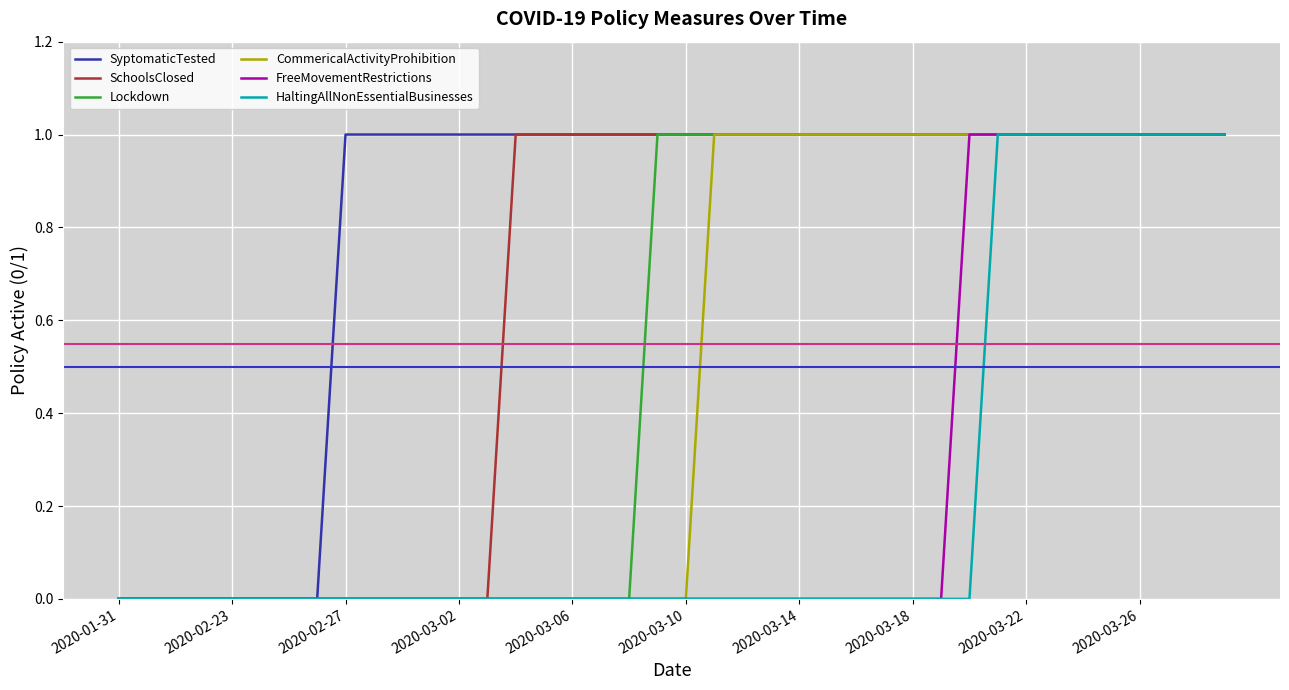

Reading left to right, transcribe all the data shown in this chart.

SyptomaticTested: 0	0	0	0	0	0	0	0	1	1	1	1	1	1	1	1	1	1	1	1	1	1	1	1	1	1	1	1	1	1	1	1	1	1	1	1	1	1	1	1
SchoolsClosed: 0	0	0	0	0	0	0	0	0	0	0	0	0	0	1	1	1	1	1	1	1	1	1	1	1	1	1	1	1	1	1	1	1	1	1	1	1	1	1	1
Lockdown: 0	0	0	0	0	0	0	0	0	0	0	0	0	0	0	0	0	0	0	1	1	1	1	1	1	1	1	1	1	1	1	1	1	1	1	1	1	1	1	1
CommericalActivityProhibition: 0	0	0	0	0	0	0	0	0	0	0	0	0	0	0	0	0	0	0	0	0	1	1	1	1	1	1	1	1	1	1	1	1	1	1	1	1	1	1	1
FreeMovementRestrictions: 0	0	0	0	0	0	0	0	0	0	0	0	0	0	0	0	0	0	0	0	0	0	0	0	0	0	0	0	0	0	1	1	1	1	1	1	1	1	1	1
HaltingAllNonEssentialBusinesses: 0	0	0	0	0	0	0	0	0	0	0	0	0	0	0	0	0	0	0	0	0	0	0	0	0	0	0	0	0	0	0	1	1	1	1	1	1	1	1	1